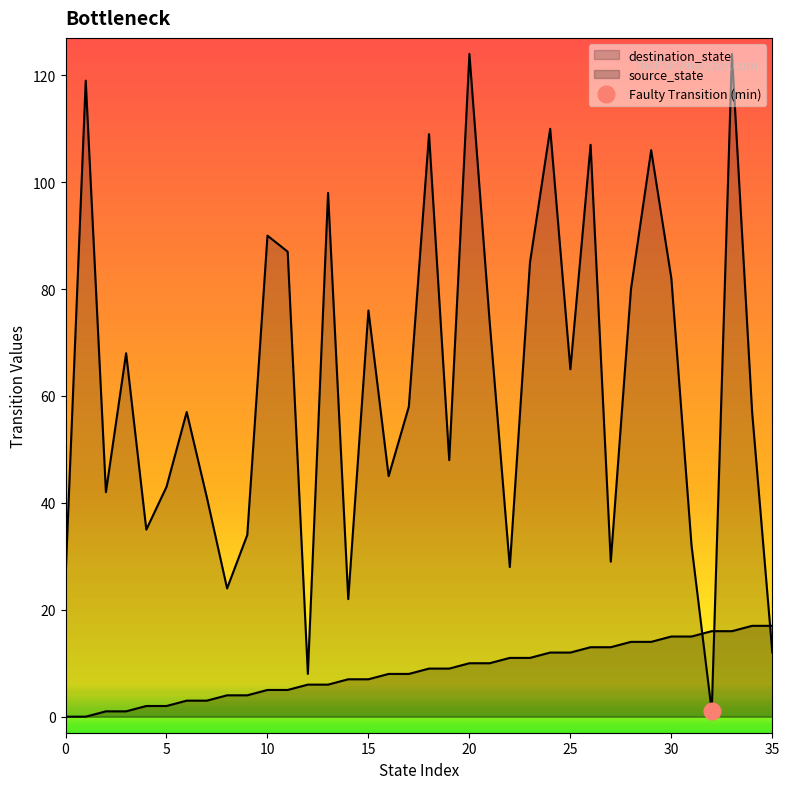

Is the value of source_state at 34 greater than the value of destination_state at 3?

No